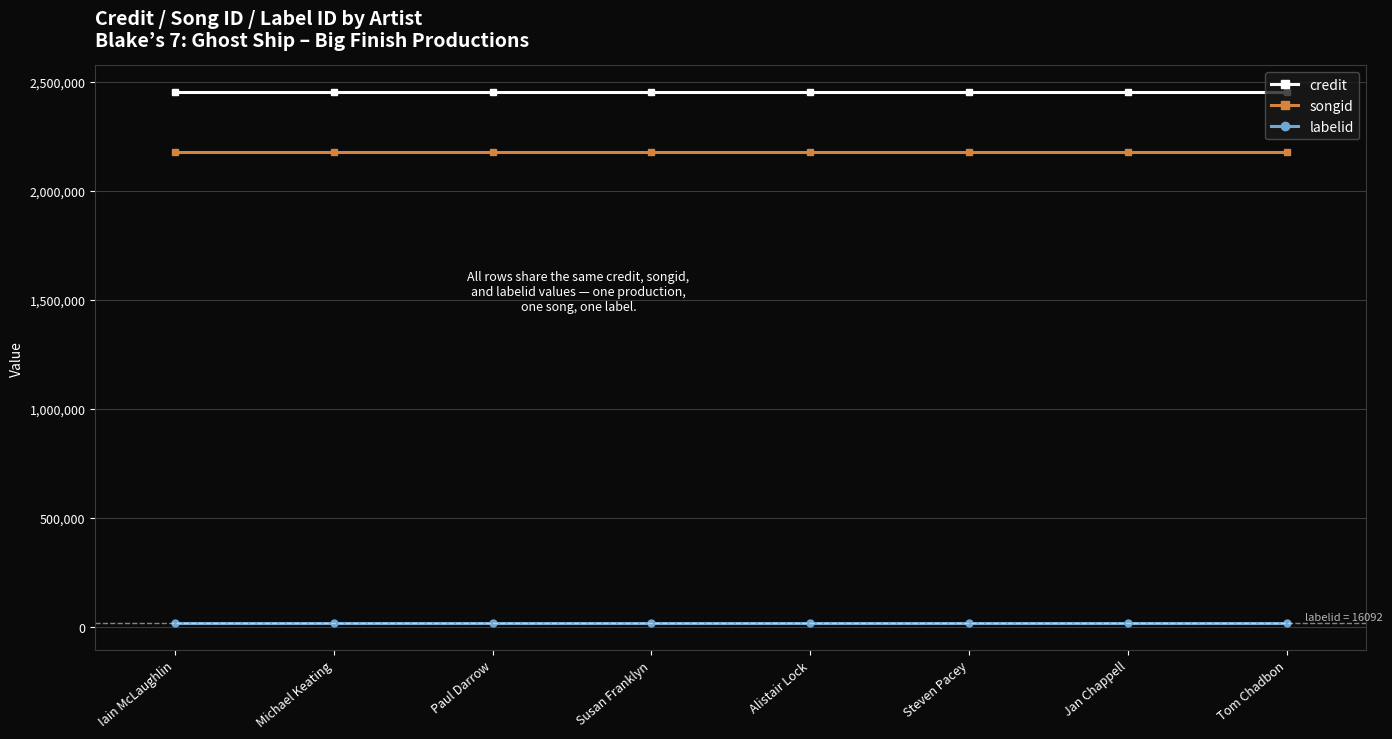

The songid series shows 2179457 at Paul Darrow. True or false?

True